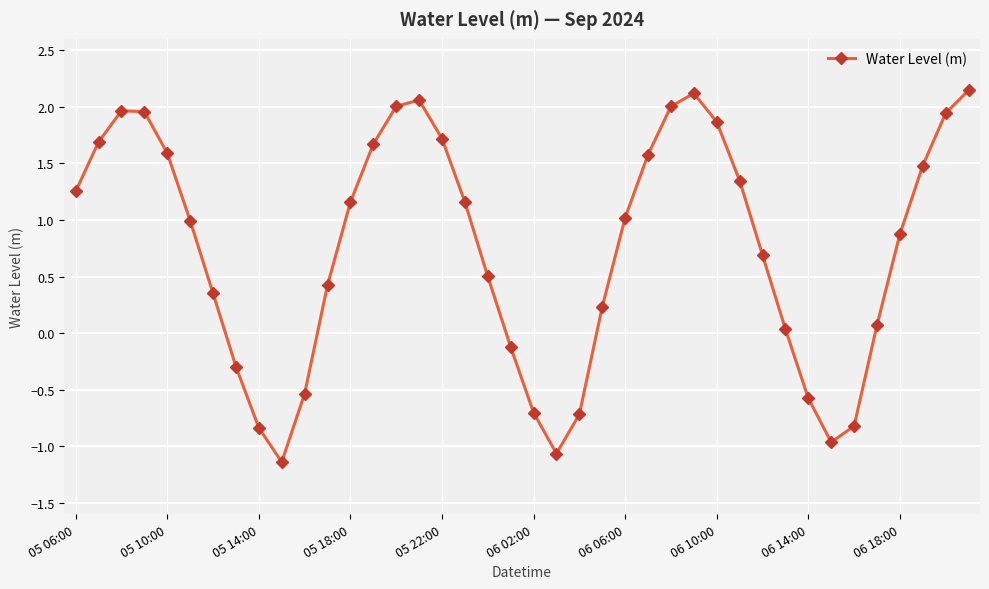

What is the minimum value shown in the chart?

-1.1